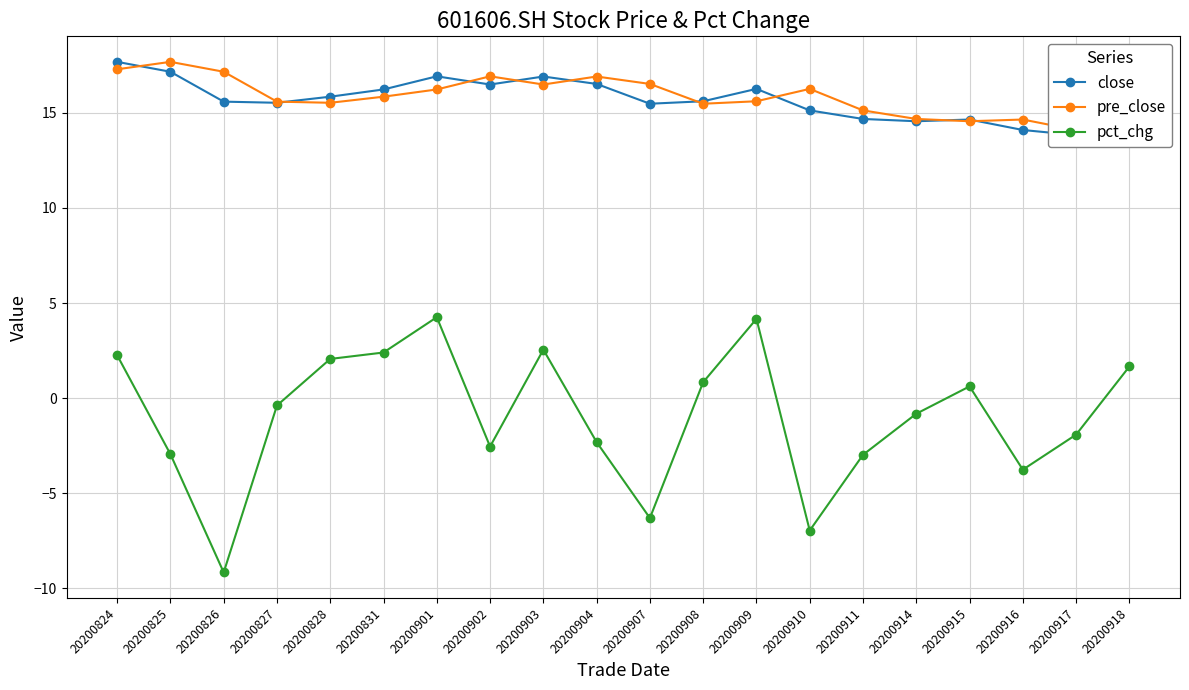

What is the total value across all series at 20200907?

25.7